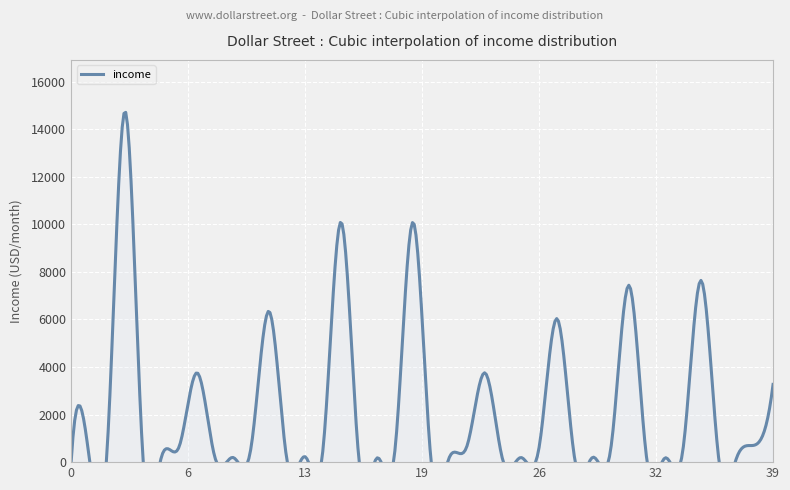

How many lines are shown in the chart?

1